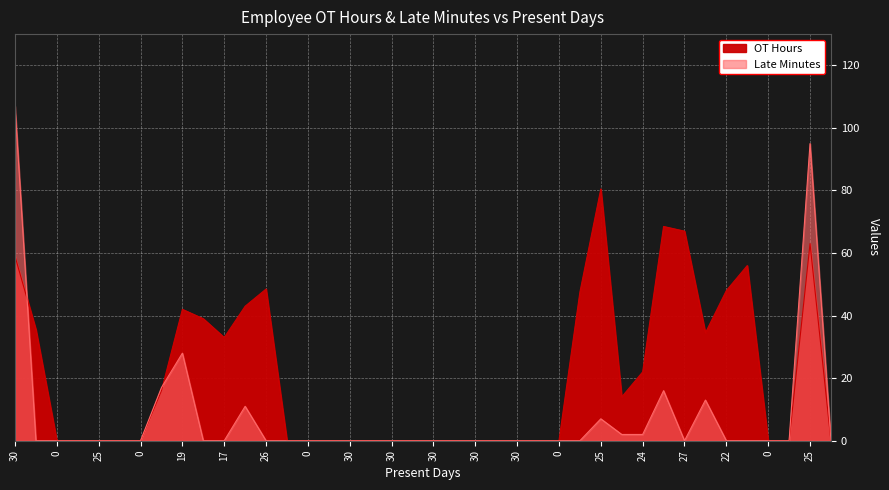

List the series in order of their overall mean, lowest first.

Late Minutes, OT Hours